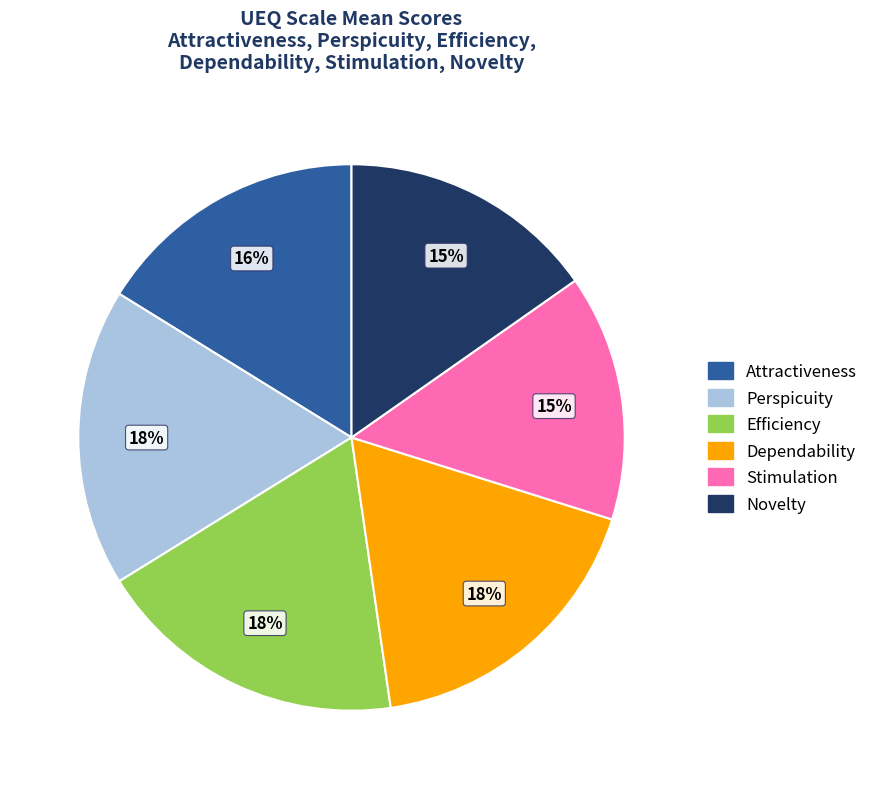

Is it true that Novelty is 15% of the pie?

True